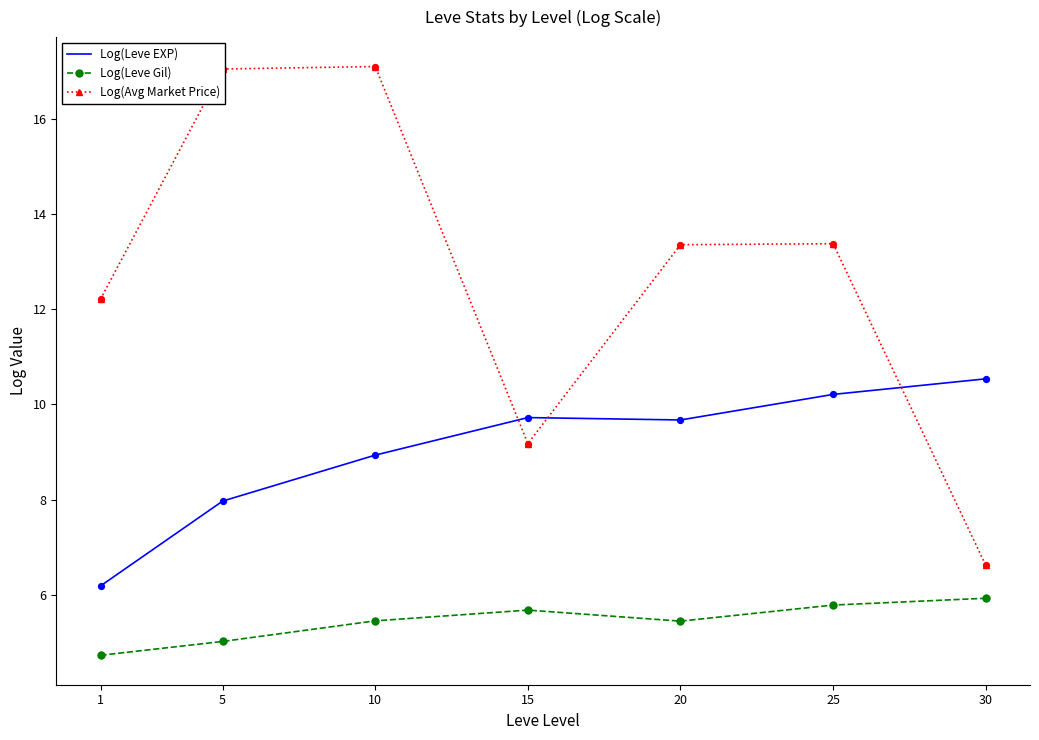

At how many categories does at least one series exceed 9?

7